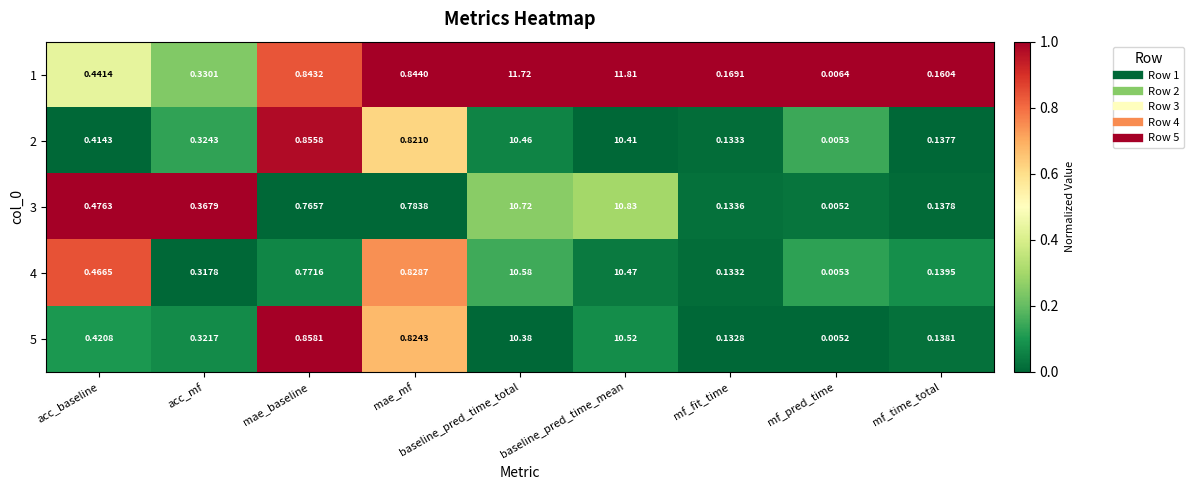

Which category has the lowest value across all series?

mf_pred_time